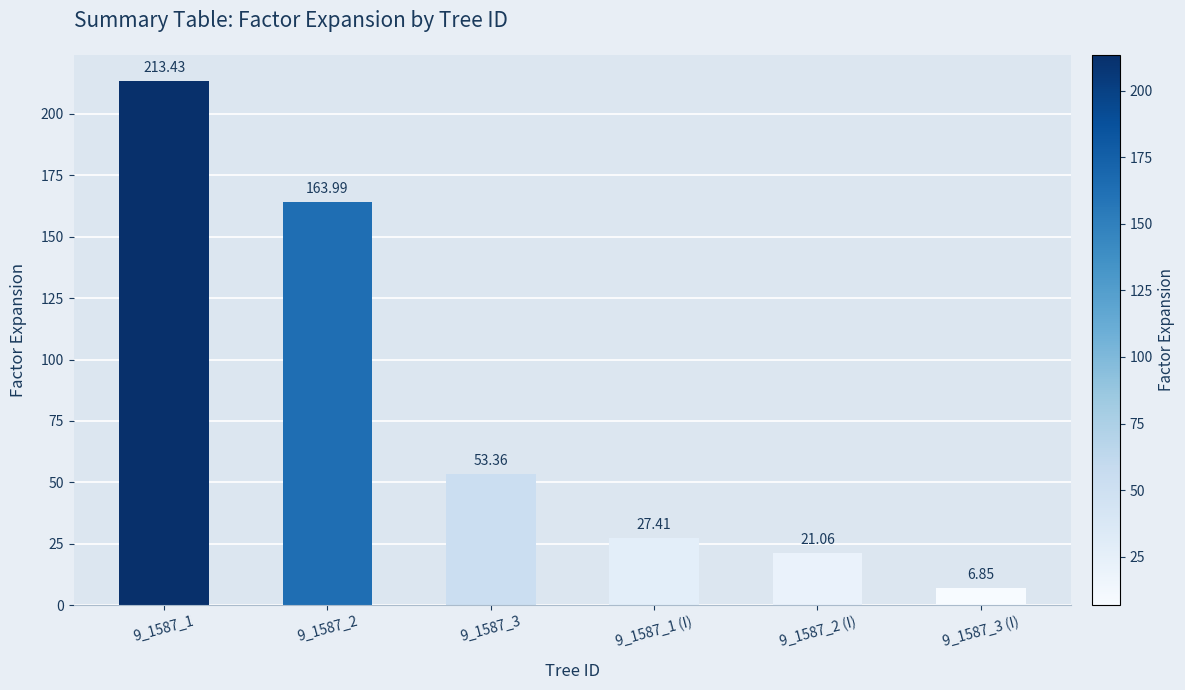

Is it true that the value at 9_1587_3 is 53.4?

True